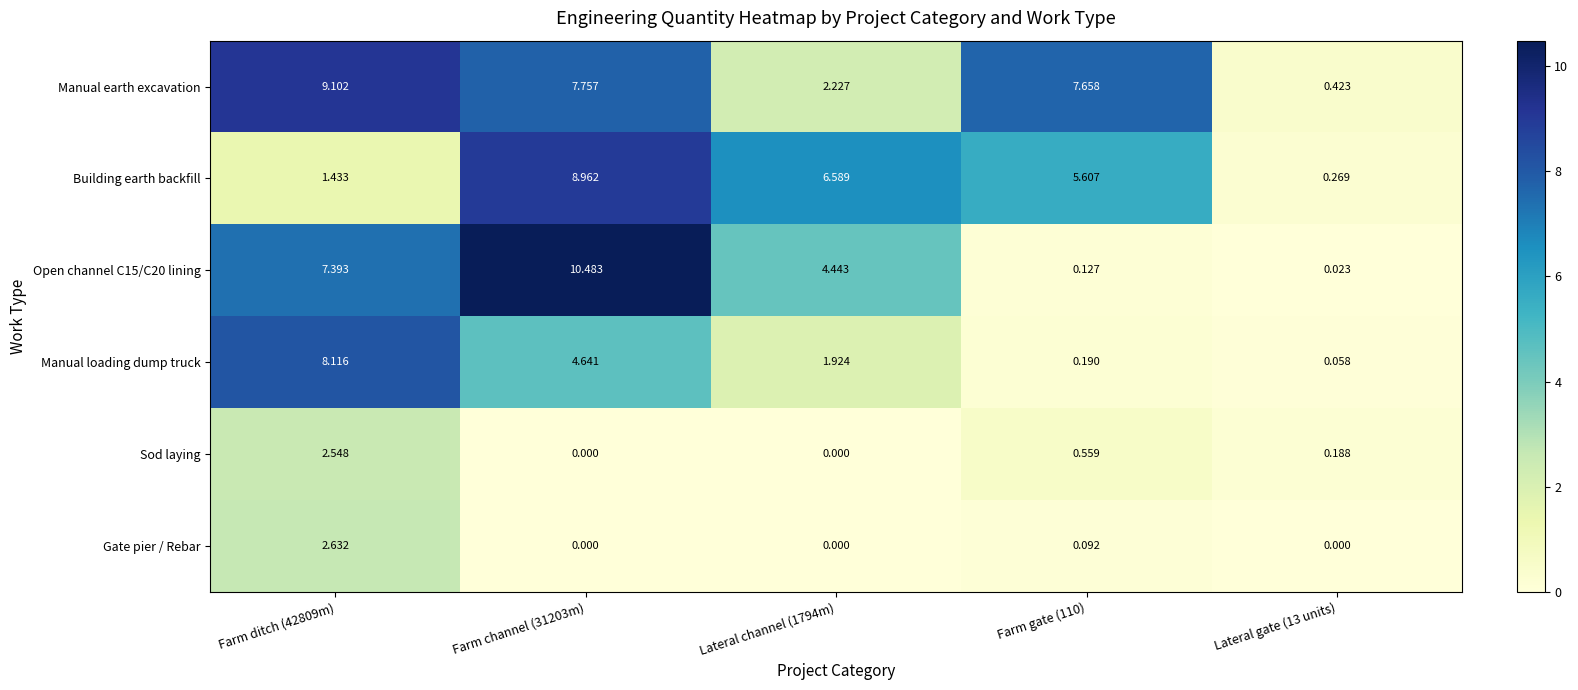

Which series has the largest total across all categories?

Manual earth excavation